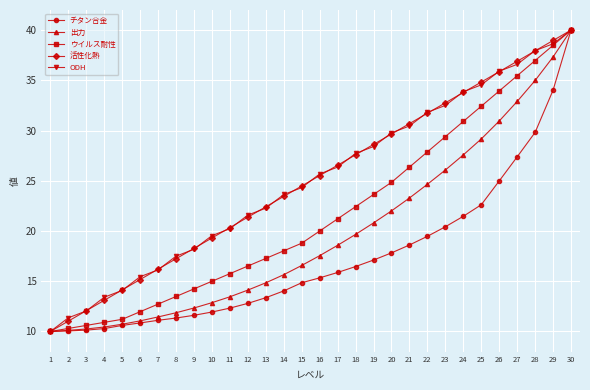

Rank the series at 19 from lowest to highest value.

チタン合金, 出力, ウイルス耐性, ODH, 活性化熱